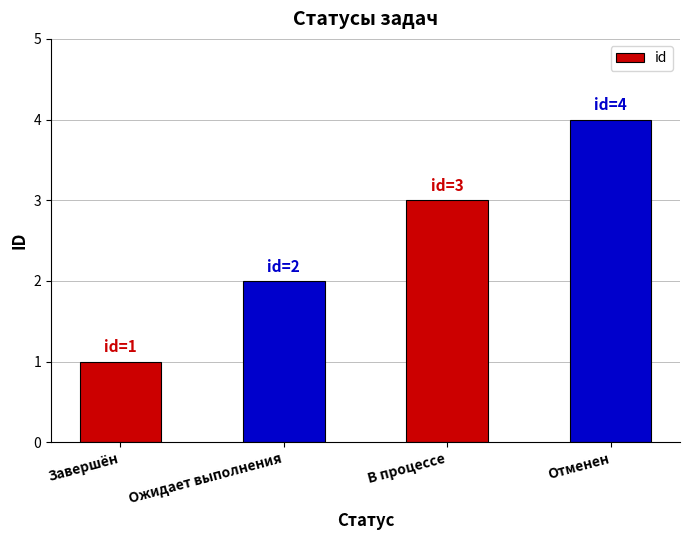

Rank the categories by value from highest to lowest.

Отменен, В процессе, Ожидает выполнения, Завершён